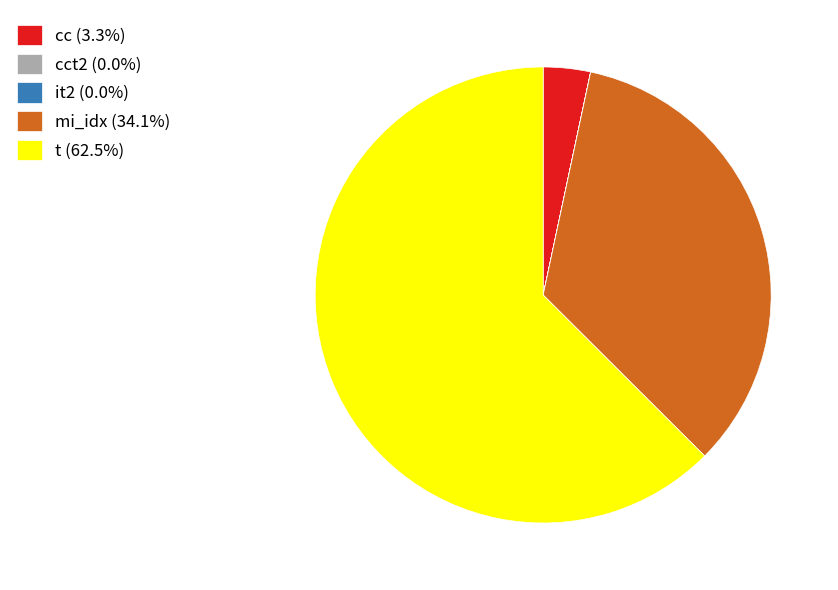

Is there any slice that represents more than half of the pie?

Yes